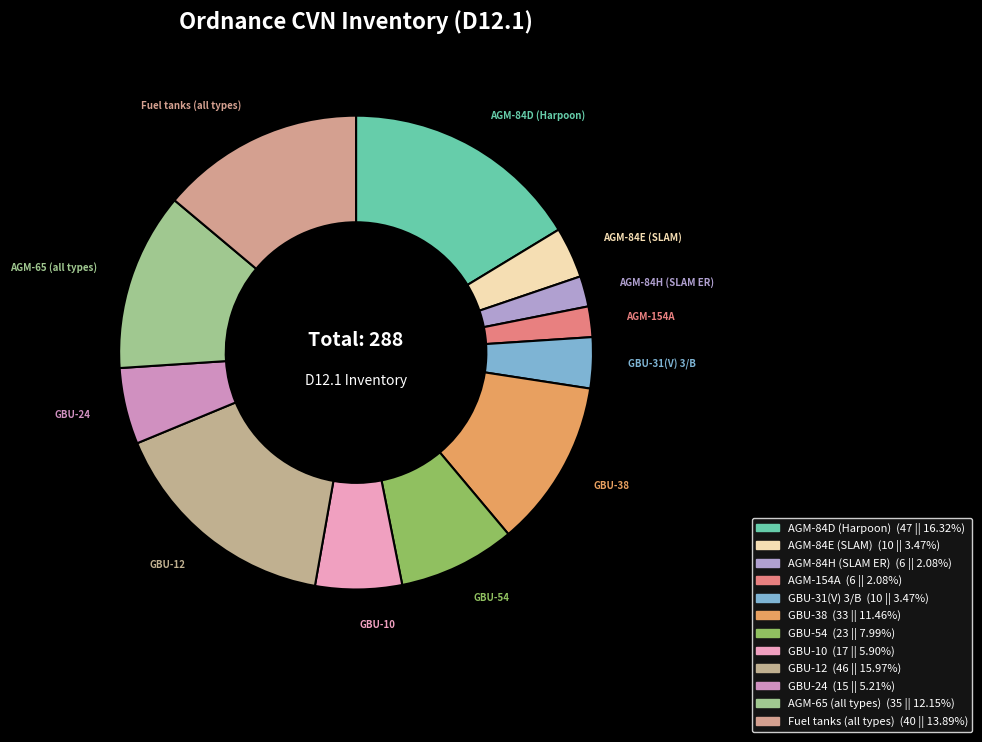

How many segments does this pie chart have?

12